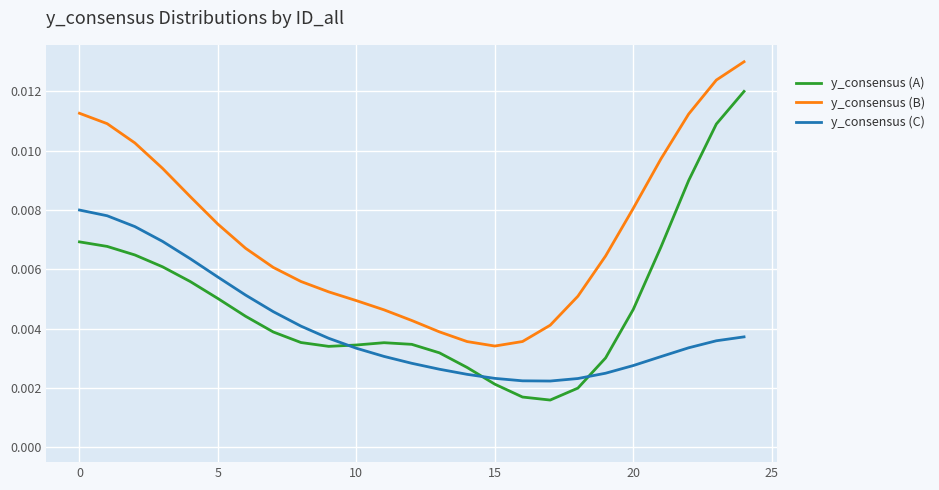

Which series has the largest total across all categories?

y_consensus (B)